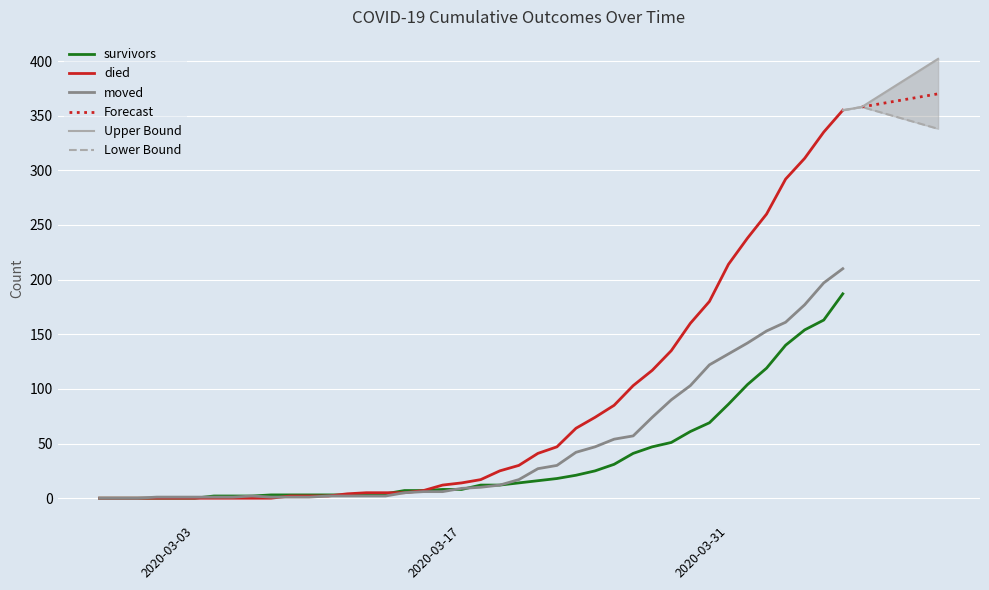

Reading right to left, extract all data points from this chart.

survivors: 2020-04-06=187	2020-04-05=163	2020-04-04=154	2020-04-03=140	2020-04-02=119	2020-04-01=104	2020-03-31=86	2020-03-30=69	2020-03-29=61	2020-03-28=51	2020-03-27=47	2020-03-26=41	2020-03-25=31	2020-03-24=25	2020-03-23=21	2020-03-22=18	2020-03-21=16	2020-03-20=14	2020-03-19=12	2020-03-18=12	2020-03-17=8	2020-03-16=8	2020-03-15=7	2020-03-14=7	2020-03-13=4	2020-03-12=3	2020-03-11=3	2020-03-10=3	2020-03-09=3	2020-03-08=3	2020-03-07=3	2020-03-06=2	2020-03-05=2	2020-03-04=2	2020-03-03=0	2020-03-02=0	2020-03-01=0	2020-02-29=0	2020-02-28=0	2020-02-27=0
died: 2020-04-06=355	2020-04-05=335	2020-04-04=311	2020-04-03=292	2020-04-02=260	2020-04-01=238	2020-03-31=214	2020-03-30=180	2020-03-29=160	2020-03-28=135	2020-03-27=117	2020-03-26=103	2020-03-25=85	2020-03-24=74	2020-03-23=64	2020-03-22=47	2020-03-21=41	2020-03-20=30	2020-03-19=25	2020-03-18=17	2020-03-17=14	2020-03-16=12	2020-03-15=7	2020-03-14=5	2020-03-13=5	2020-03-12=5	2020-03-11=4	2020-03-10=2	2020-03-09=2	2020-03-08=2	2020-03-07=0	2020-03-06=0	2020-03-05=0	2020-03-04=0	2020-03-03=0	2020-03-02=0	2020-03-01=0	2020-02-29=0	2020-02-28=0	2020-02-27=0
moved: 2020-04-06=210	2020-04-05=197	2020-04-04=177	2020-04-03=161	2020-04-02=153	2020-04-01=142	2020-03-31=132	2020-03-30=122	2020-03-29=103	2020-03-28=90	2020-03-27=74	2020-03-26=57	2020-03-25=54	2020-03-24=47	2020-03-23=42	2020-03-22=30	2020-03-21=27	2020-03-20=17	2020-03-19=12	2020-03-18=10	2020-03-17=9	2020-03-16=6	2020-03-15=6	2020-03-14=5	2020-03-13=2	2020-03-12=2	2020-03-11=2	2020-03-10=2	2020-03-09=1	2020-03-08=1	2020-03-07=1	2020-03-06=2	2020-03-05=1	2020-03-04=1	2020-03-03=1	2020-03-02=1	2020-03-01=1	2020-02-29=0	2020-02-28=0	2020-02-27=0